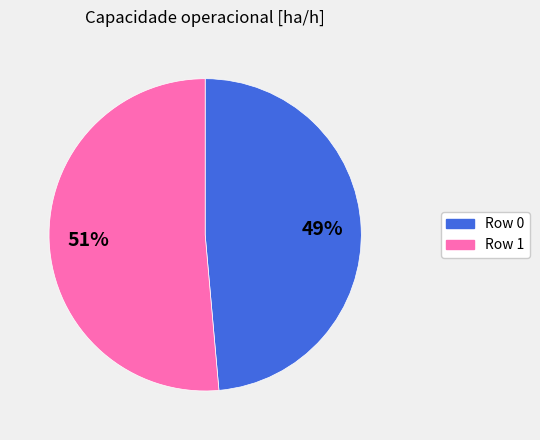

The Row 0 slice represents 59% of the pie. True or false?

False